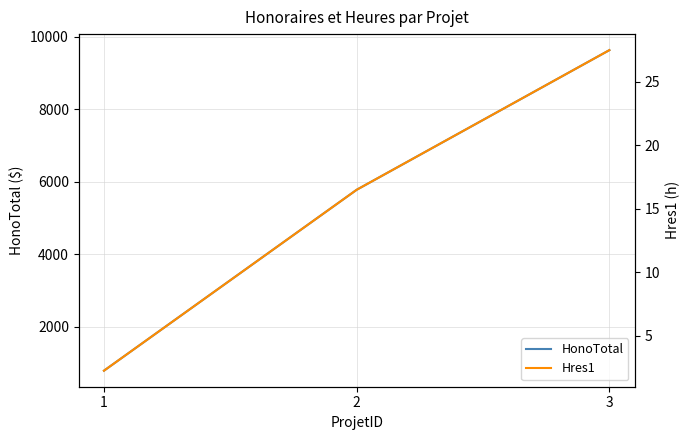

What is the sum of all HonoTotal values?

16187.5